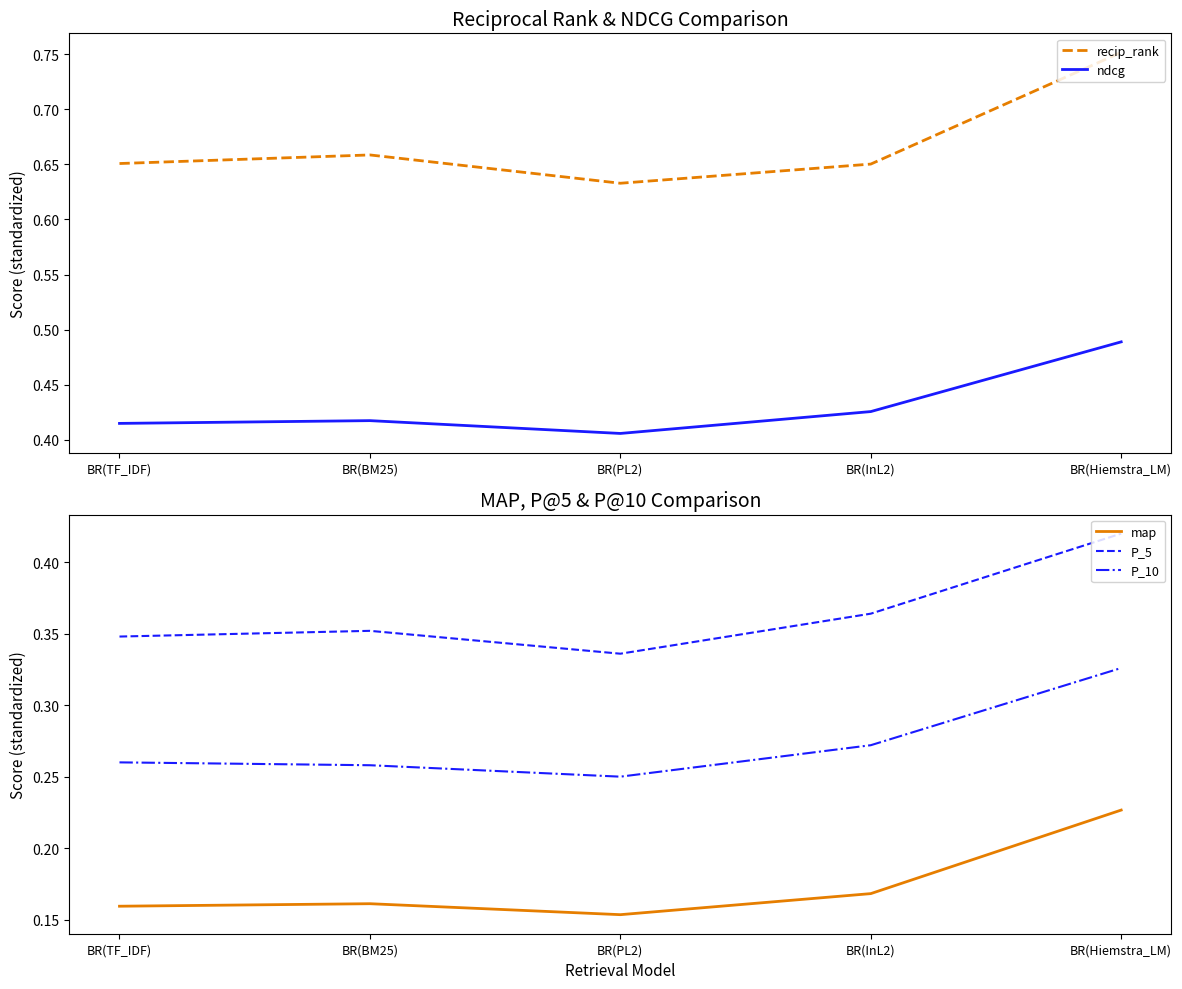

True or false: ndcg and map cross at least once.

False